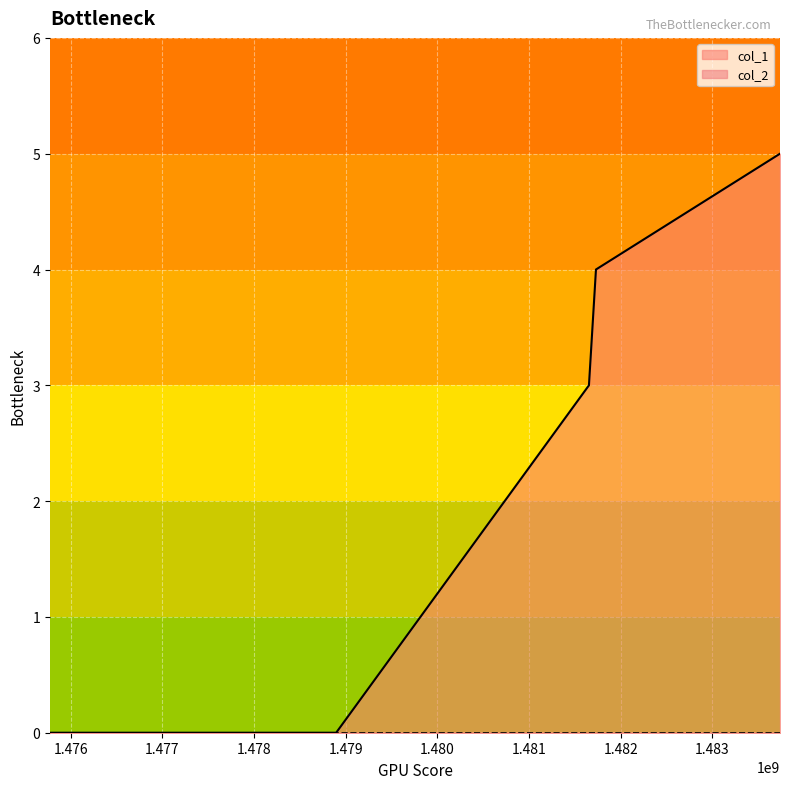

List the labels in order of value, smallest first.

1475773741, 1478895446, 1481653347, 1481729907, 1483737715